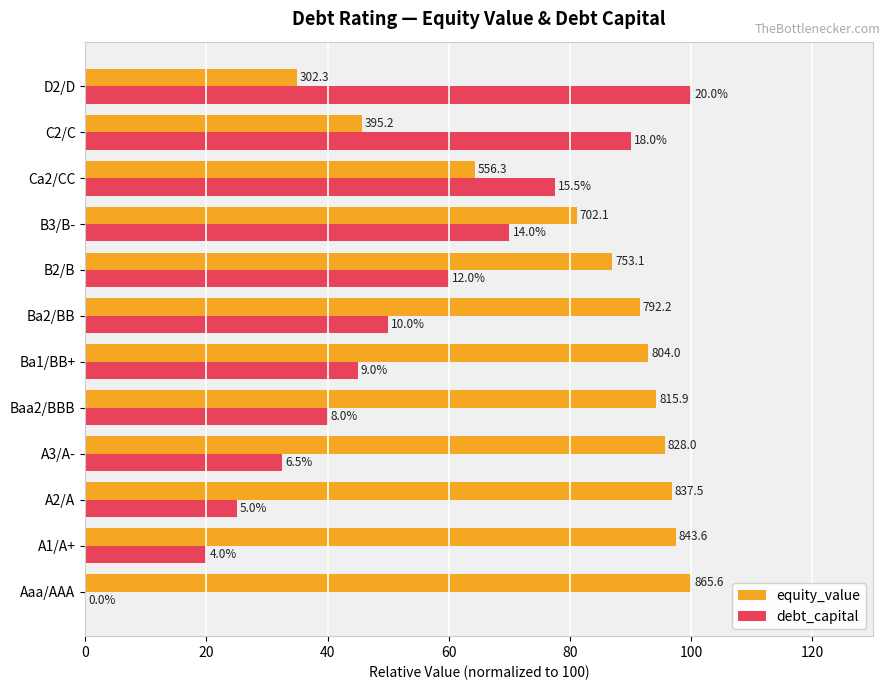

What is the difference between the second highest and minimum values in the equity_value series?

62.5